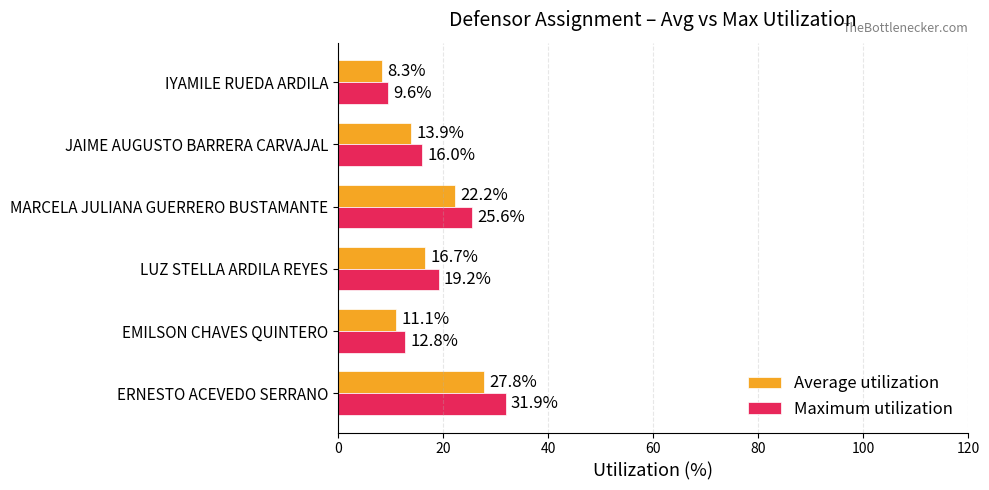

True or false: Average utilization has a value of 7.5 at MARCELA JULIANA GUERRERO BUSTAMANTE.

False